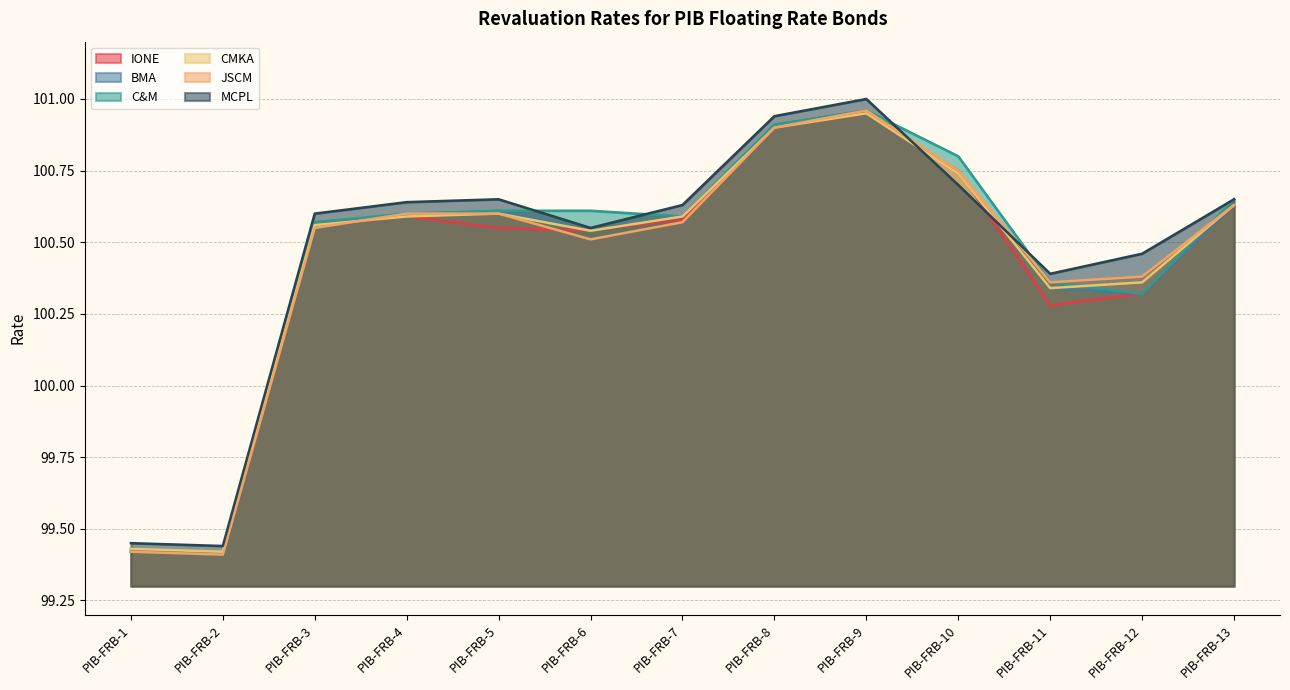

Reading left to right, list all the values displayed in this chart.

IONE: PIB-FRB-1=99.4	PIB-FRB-2=99.4	PIB-FRB-3=100.6	PIB-FRB-4=100.6	PIB-FRB-5=100.5	PIB-FRB-6=100.5	PIB-FRB-7=100.6	PIB-FRB-8=100.9	PIB-FRB-9=101.0	PIB-FRB-10=100.8	PIB-FRB-11=100.3	PIB-FRB-12=100.3	PIB-FRB-13=100.6
BMA: PIB-FRB-1=99.4	PIB-FRB-2=99.4	PIB-FRB-3=100.6	PIB-FRB-4=100.6	PIB-FRB-5=100.6	PIB-FRB-6=100.5	PIB-FRB-7=100.6	PIB-FRB-8=100.9	PIB-FRB-9=101.0	PIB-FRB-10=100.7	PIB-FRB-11=100.3	PIB-FRB-12=100.3	PIB-FRB-13=100.6
C&M: PIB-FRB-1=99.4	PIB-FRB-2=99.4	PIB-FRB-3=100.6	PIB-FRB-4=100.6	PIB-FRB-5=100.6	PIB-FRB-6=100.6	PIB-FRB-7=100.6	PIB-FRB-8=100.9	PIB-FRB-9=101.0	PIB-FRB-10=100.8	PIB-FRB-11=100.4	PIB-FRB-12=100.3	PIB-FRB-13=100.7
CMKA: PIB-FRB-1=99.4	PIB-FRB-2=99.4	PIB-FRB-3=100.6	PIB-FRB-4=100.6	PIB-FRB-5=100.6	PIB-FRB-6=100.5	PIB-FRB-7=100.6	PIB-FRB-8=100.9	PIB-FRB-9=101.0	PIB-FRB-10=100.7	PIB-FRB-11=100.3	PIB-FRB-12=100.4	PIB-FRB-13=100.6
JSCM: PIB-FRB-1=99.4	PIB-FRB-2=99.4	PIB-FRB-3=100.5	PIB-FRB-4=100.6	PIB-FRB-5=100.6	PIB-FRB-6=100.5	PIB-FRB-7=100.6	PIB-FRB-8=100.9	PIB-FRB-9=101.0	PIB-FRB-10=100.8	PIB-FRB-11=100.4	PIB-FRB-12=100.4	PIB-FRB-13=100.6
MCPL: PIB-FRB-1=99.5	PIB-FRB-2=99.4	PIB-FRB-3=100.6	PIB-FRB-4=100.6	PIB-FRB-5=100.7	PIB-FRB-6=100.5	PIB-FRB-7=100.6	PIB-FRB-8=100.9	PIB-FRB-9=101.0	PIB-FRB-10=100.7	PIB-FRB-11=100.4	PIB-FRB-12=100.5	PIB-FRB-13=100.7